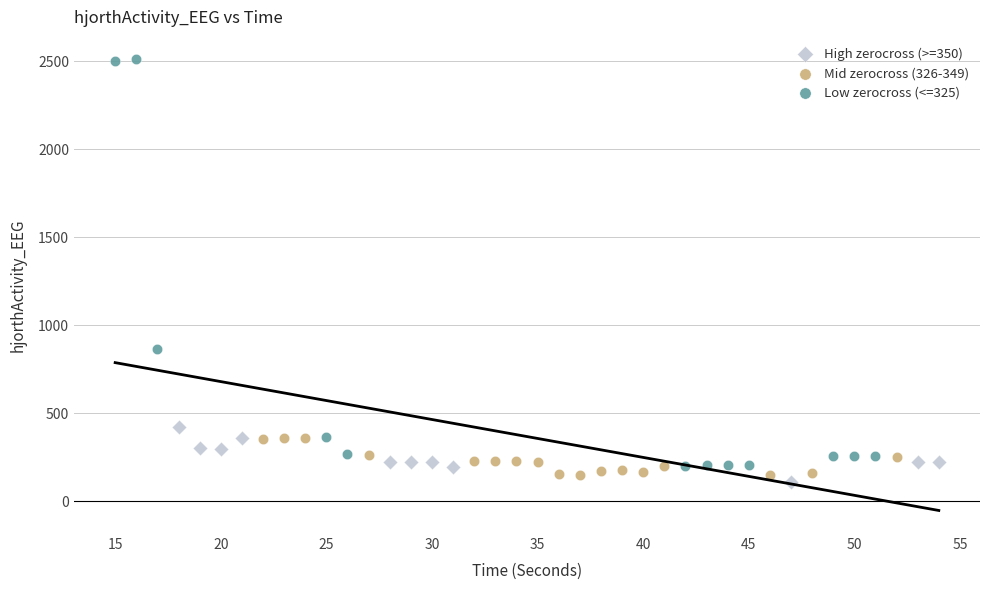

What are all the series names shown in the legend?

High zerocross (>=350), Mid zerocross (326-349), Low zerocross (<=325)